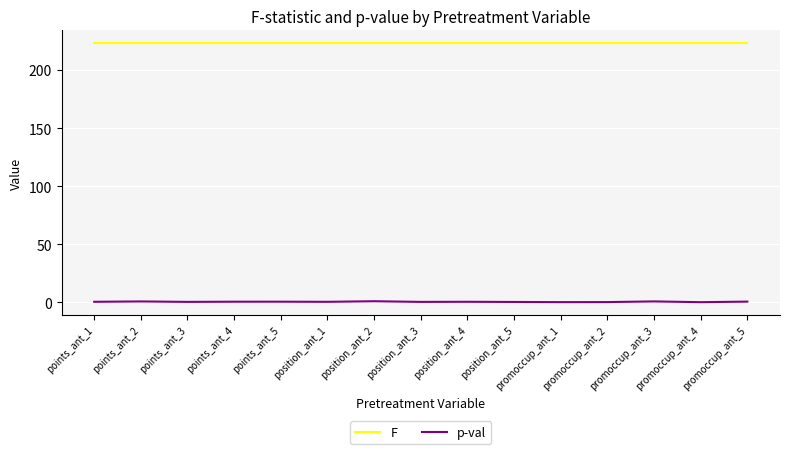

True or false: p-val and F intersect in this chart.

False